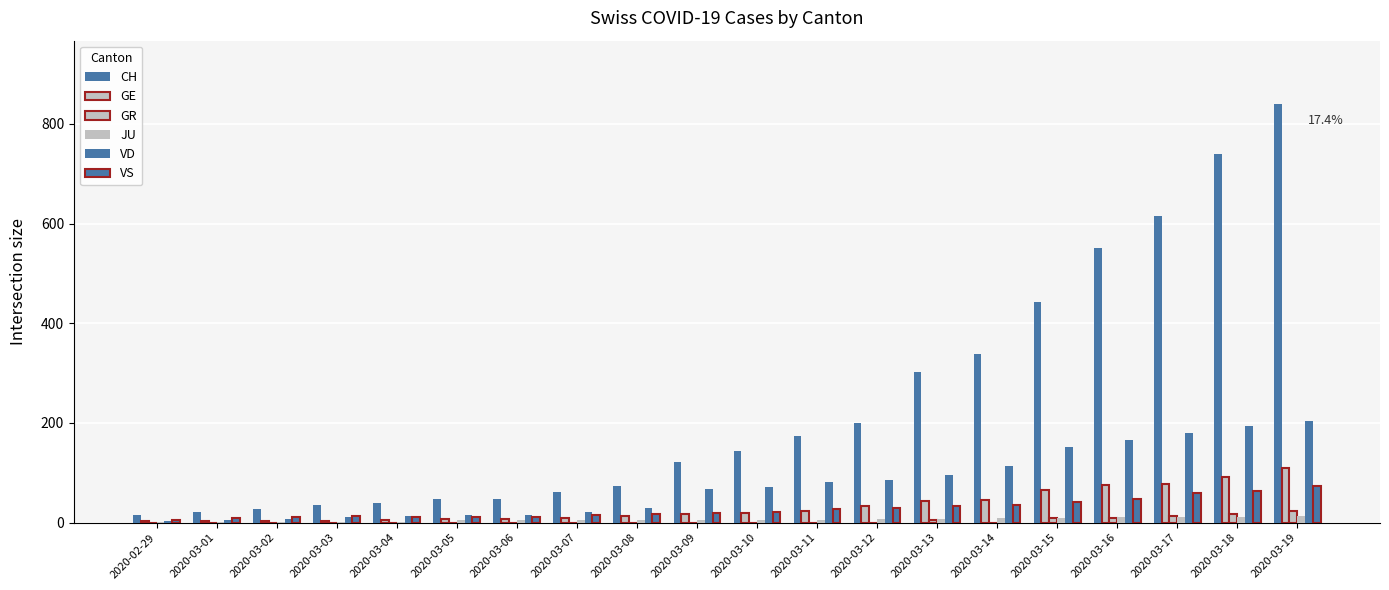

At 2020-03-14, list the series in order from smallest to largest.

GR, JU, VS, GE, VD, CH